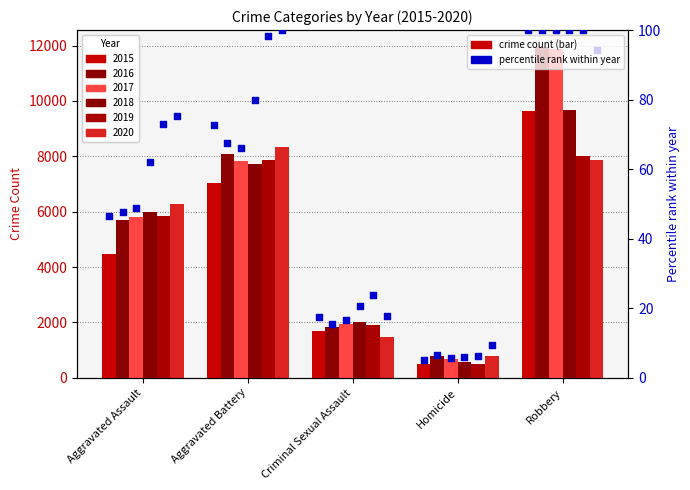

Which series contains the lowest Y value?

2015